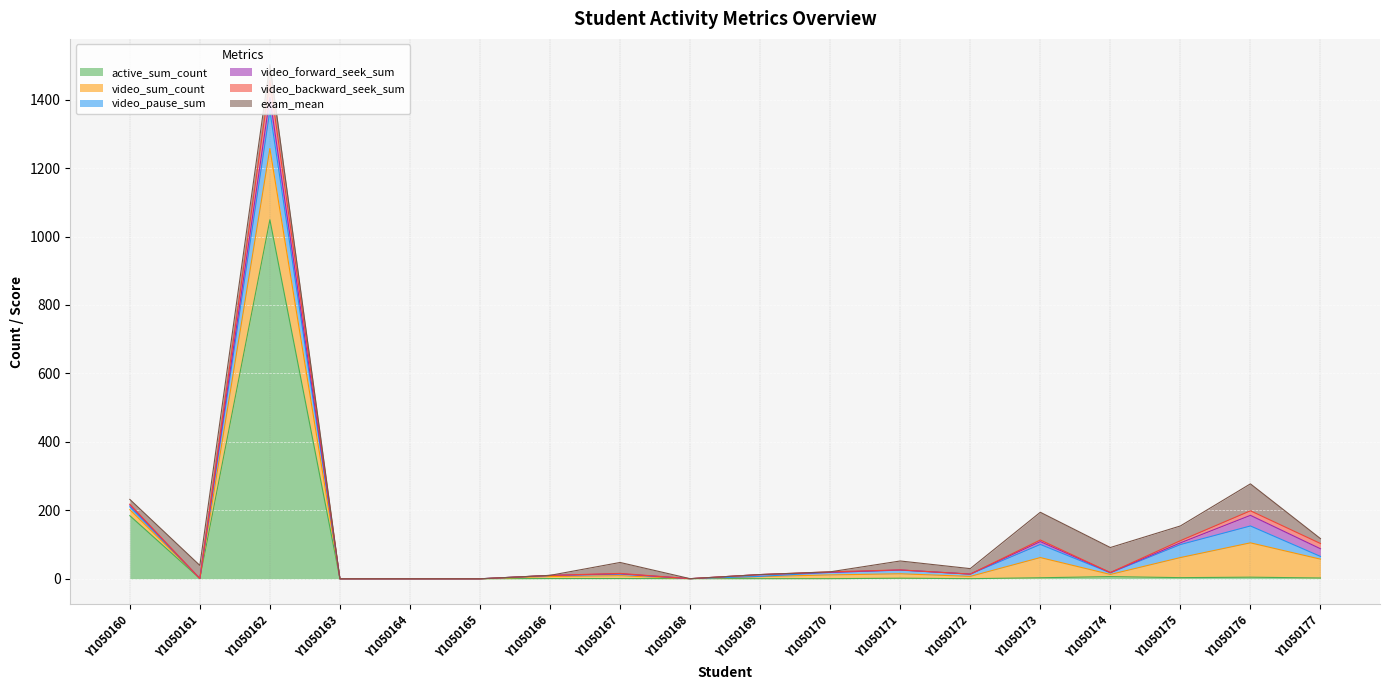

Is it true that active_sum_count equals -327.8 at Y1050163?

False